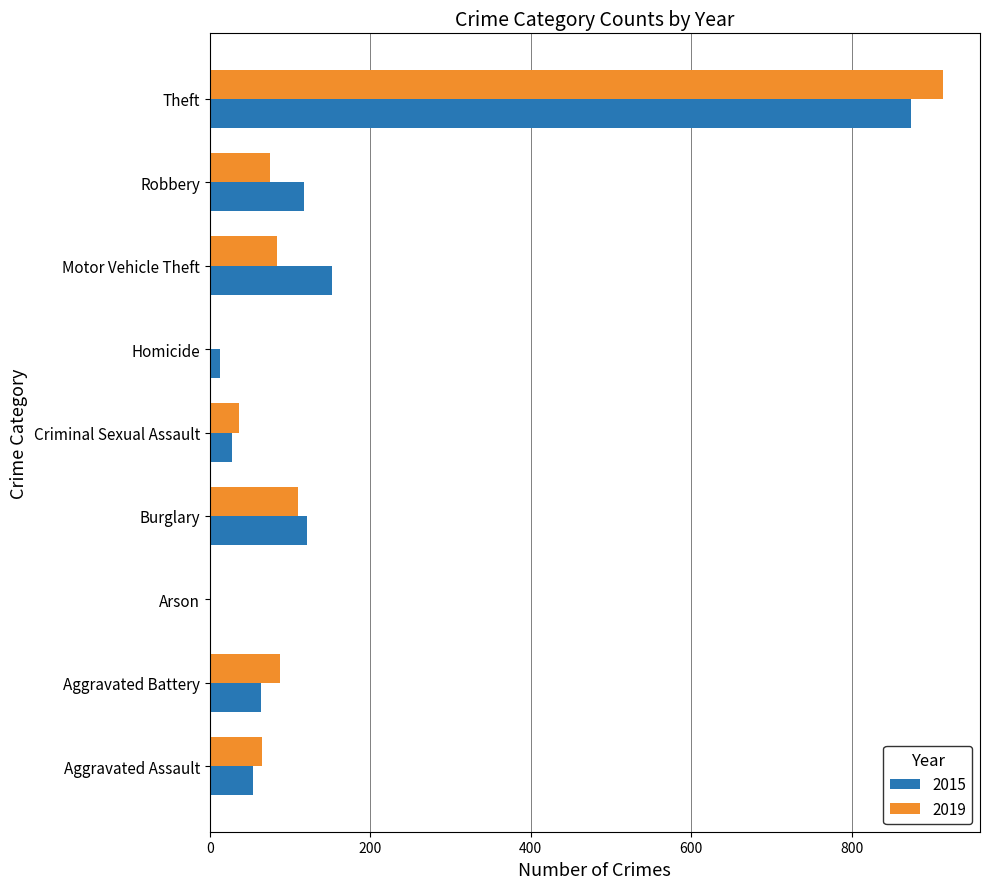

Between Arson and Burglary, which series saw the biggest shift?

2015